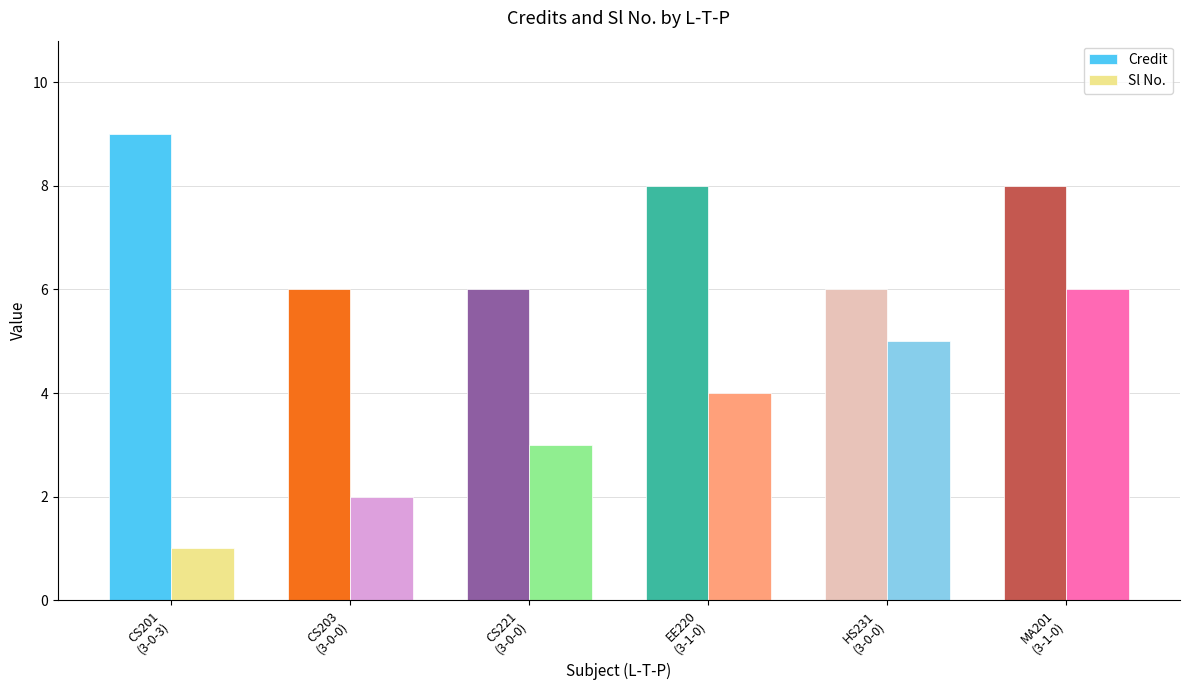

The Sl No. series shows 5 at CS221
(3-0-0). True or false?

False